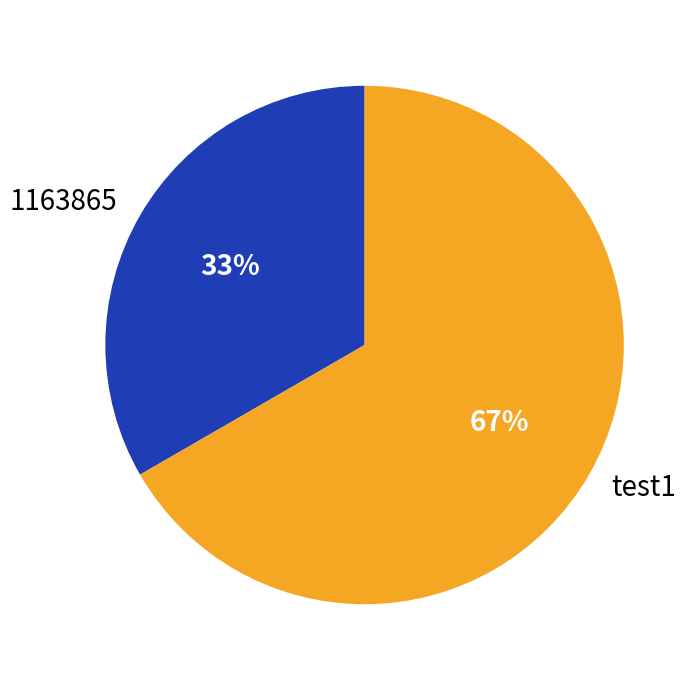

Is it true that 1163865 is 45% of the pie?

False